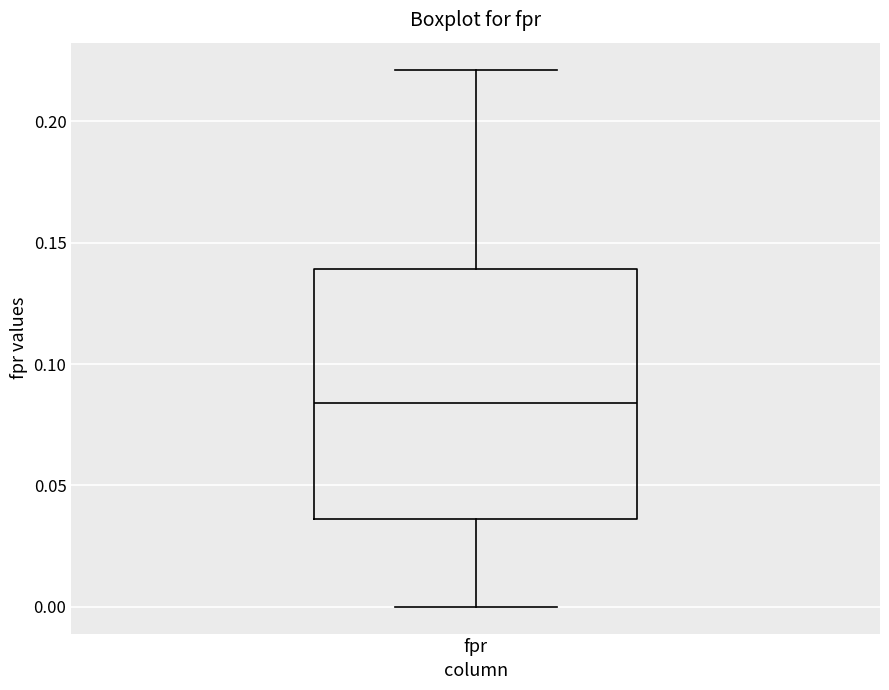

Where is the lower edge of the box for fpr on the y-axis? The values are not printed on the chart, so give them approximately, as read against the axis.

0.035